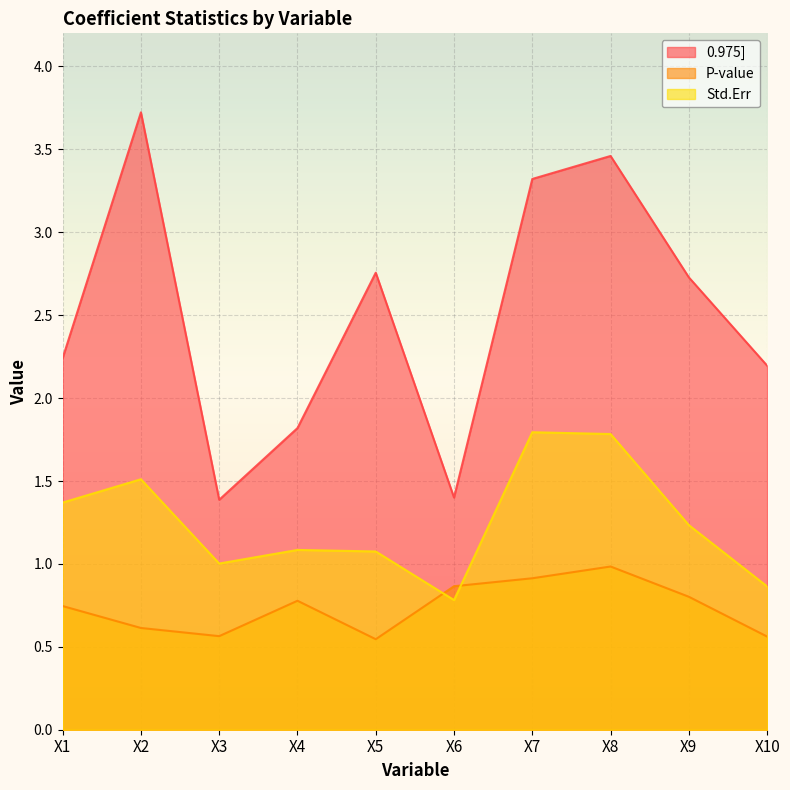

True or false: Std.Err has a value of 1.6 at X4.

False